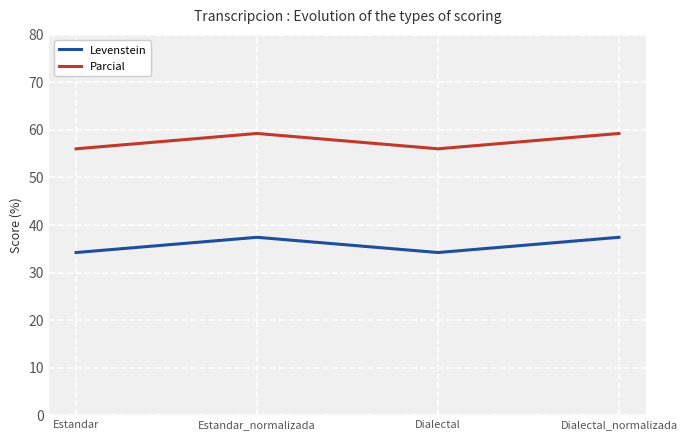

What is the difference between the Levenstein values at Dialectal_normalizada and Dialectal?

3.2